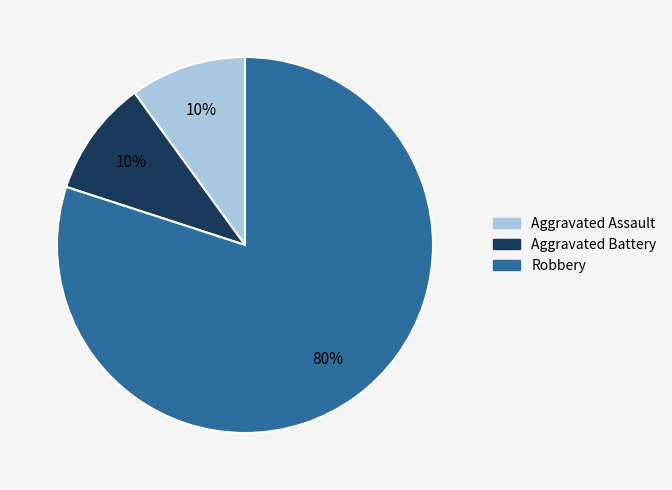

Which slice is the largest?

Robbery